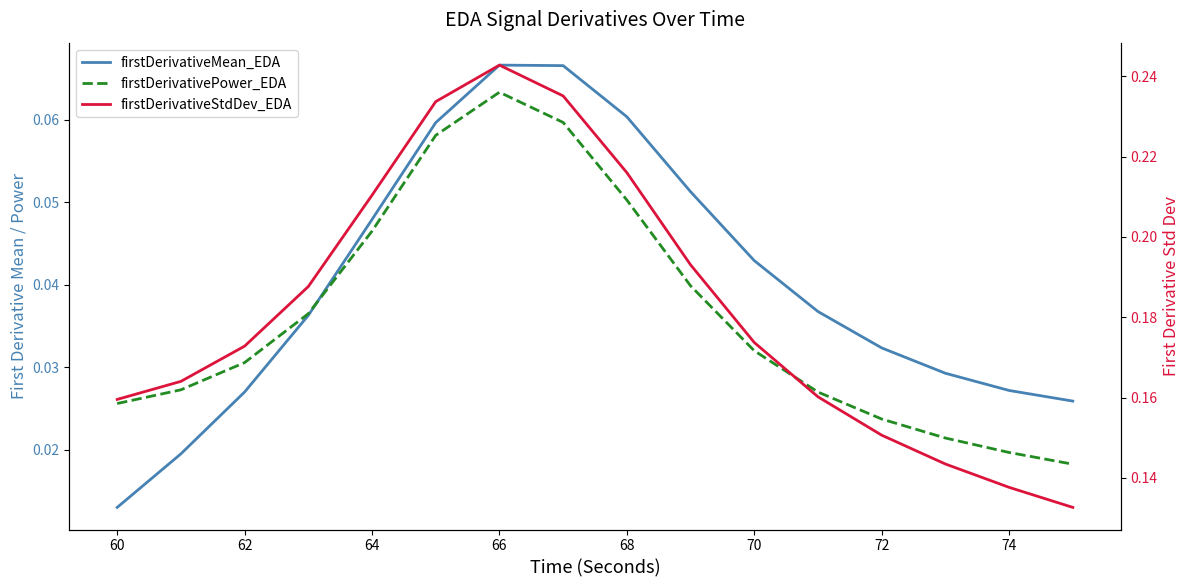

What is the lowest value of the firstDerivativeStdDev_EDA series?

0.1